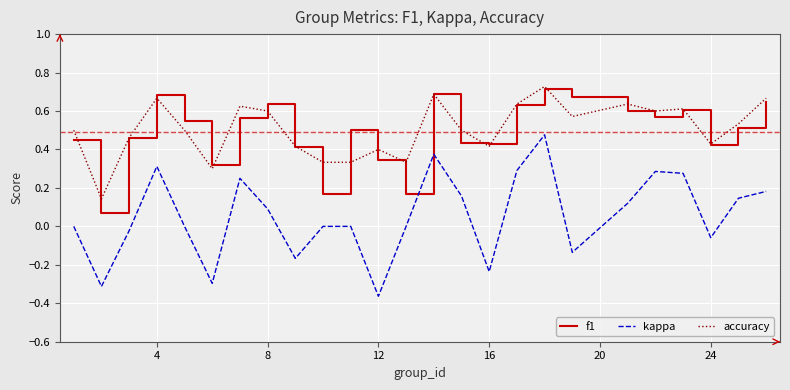

True or false: accuracy and kappa intersect in this chart.

False